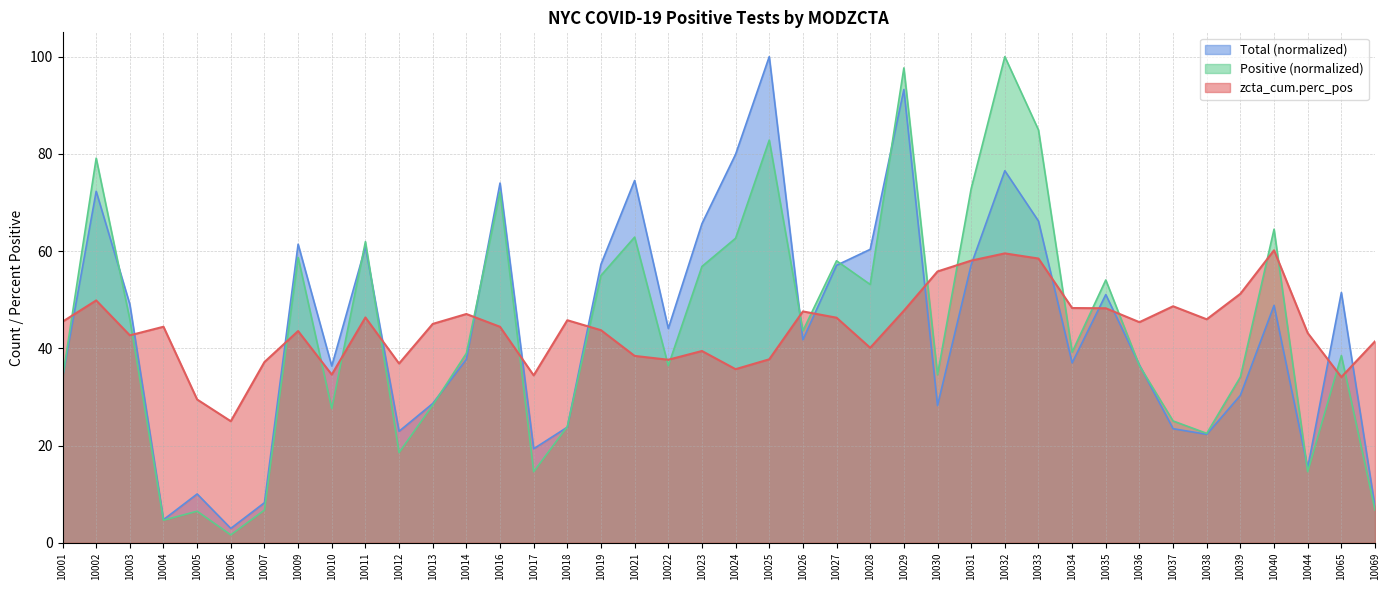

The Positive series shows 10.6 at 10013. True or false?

False